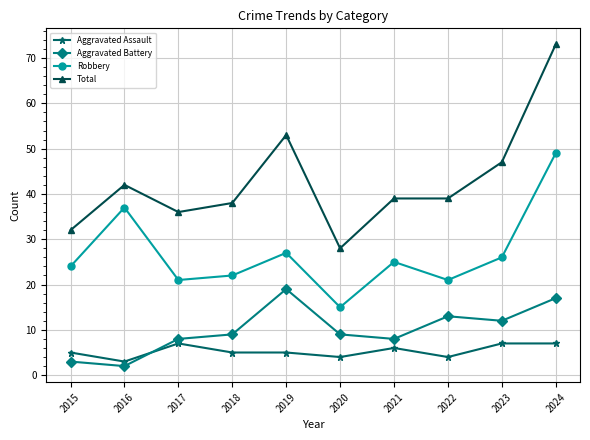

Which category has the highest value in the Robbery series?

2024